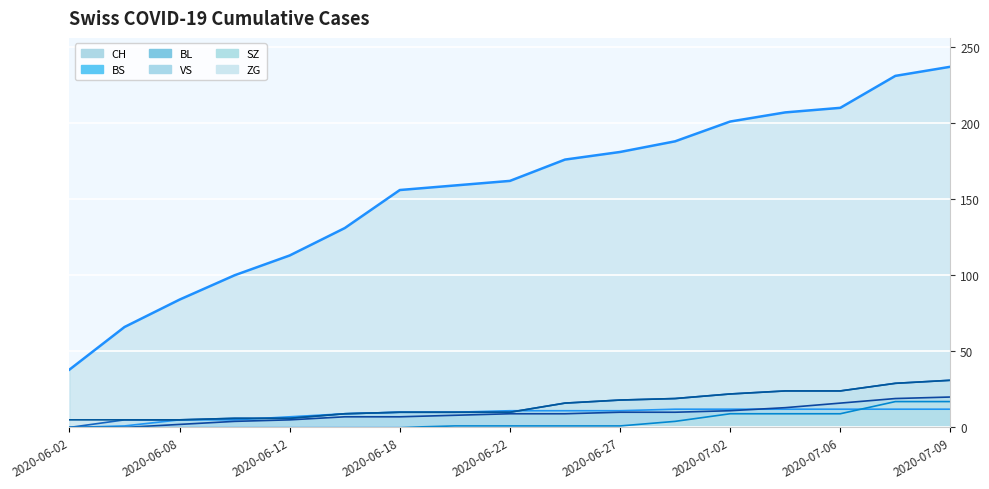

Count the number of data series in this chart.

6